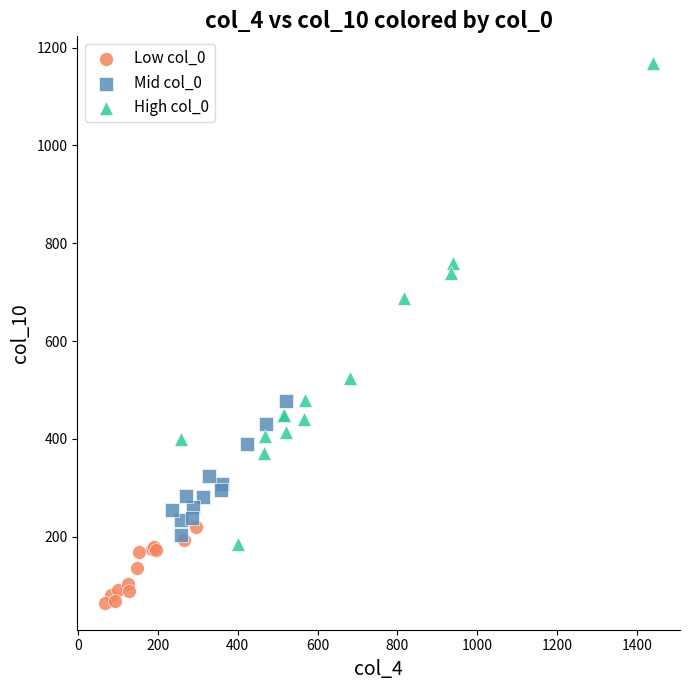

Which series contains the highest Y value?

High col_0